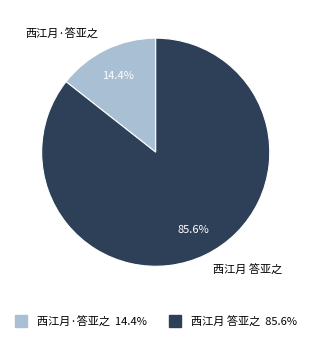

Rank the categories by value from highest to lowest.

西江月 答亚之, 西江月·答亚之